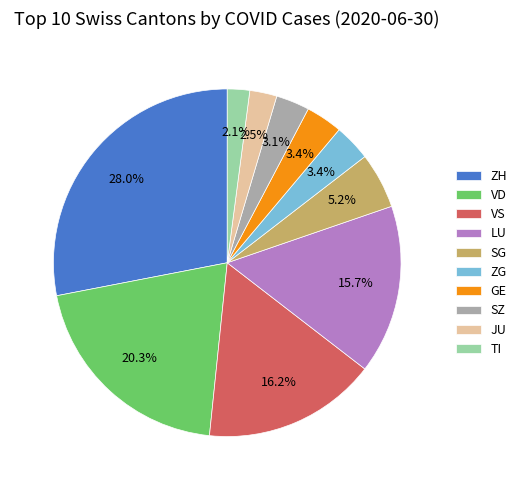

To the nearest percent, what portion does GE represent?

3%